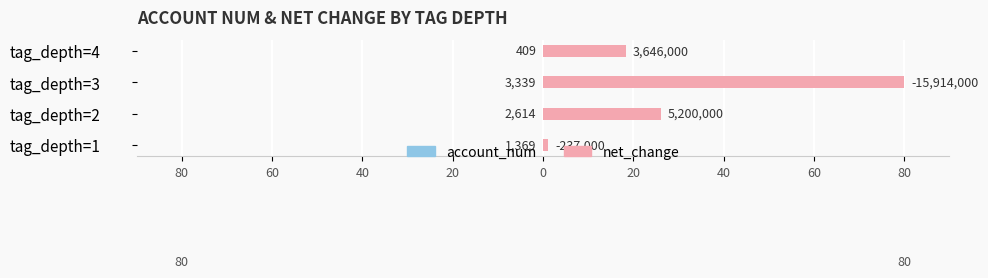

At how many categories does at least one series exceed 55?

1